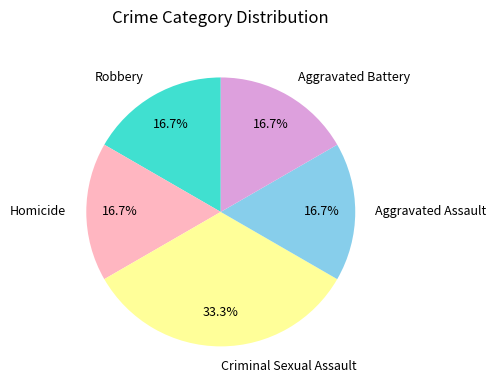

Do Aggravated Assault and Robbery together represent more than half of the pie?

No